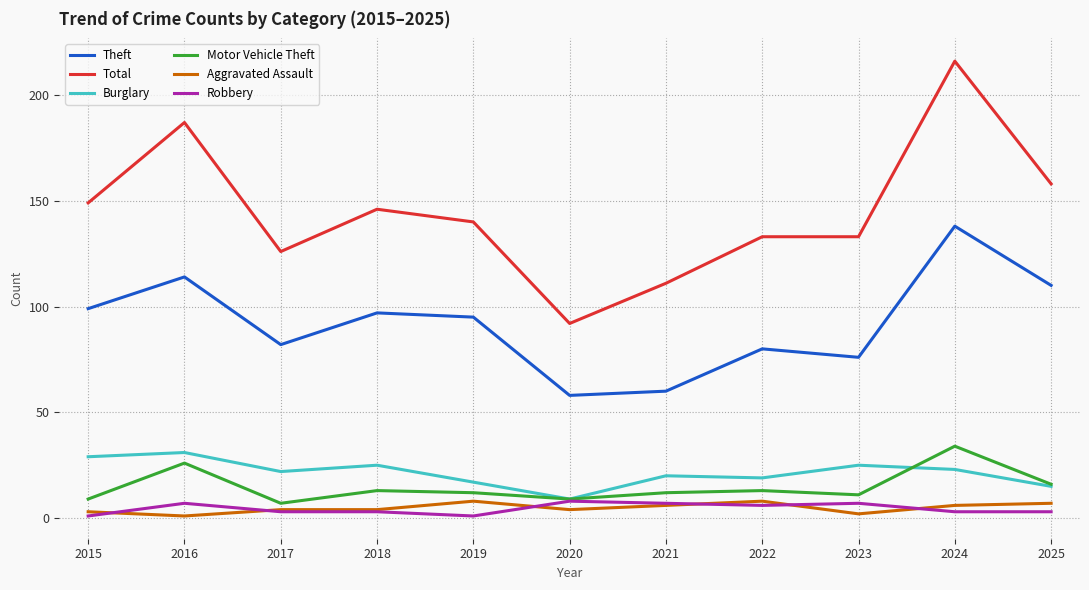

True or false: Motor Vehicle Theft and Aggravated Assault cross at least once.

False